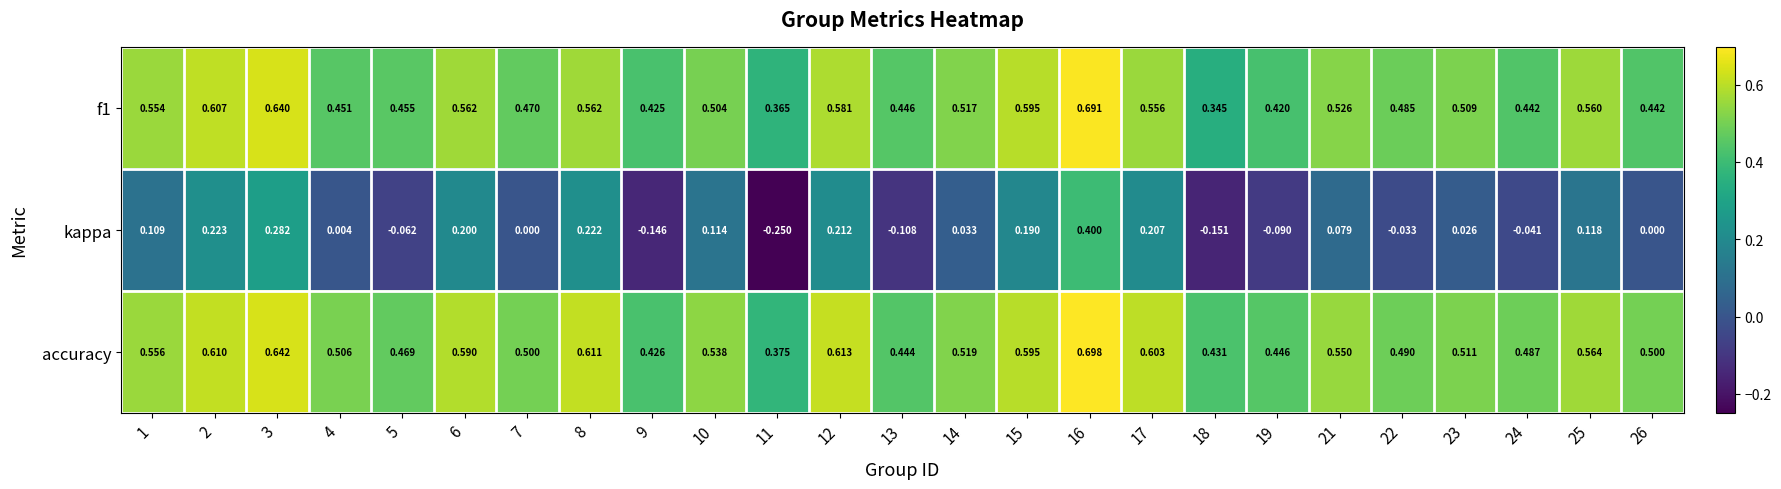

Count the number of categories in the chart.

25